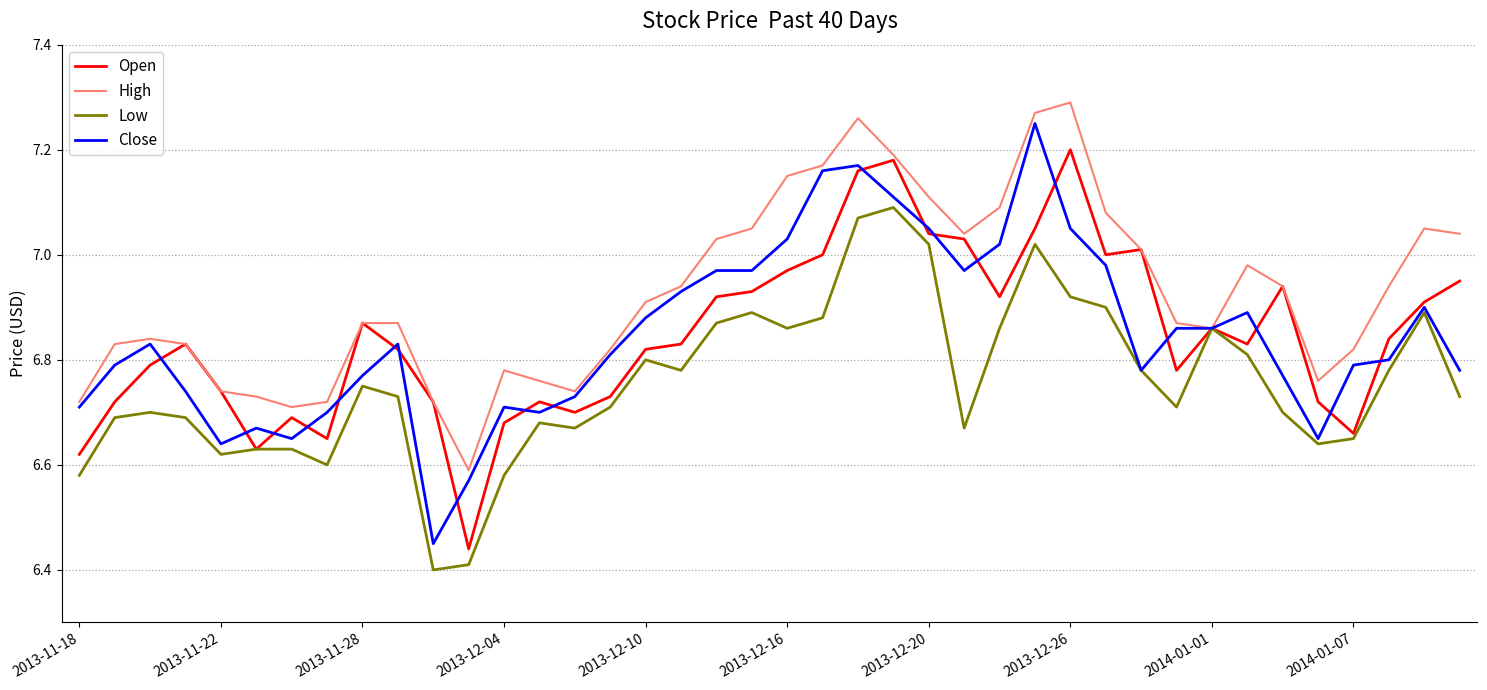

What are all the series names shown in the legend?

Open, High, Low, Close